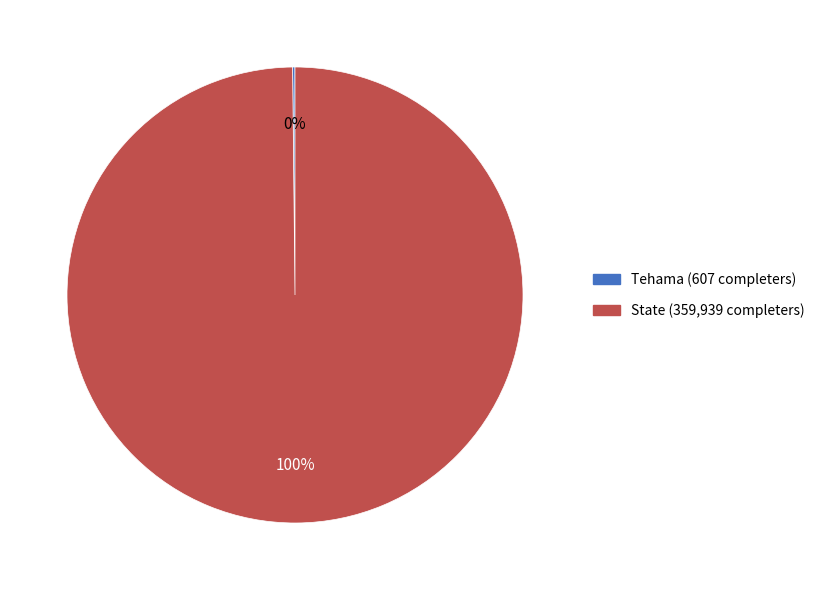

The State slice represents 100% of the pie. True or false?

True